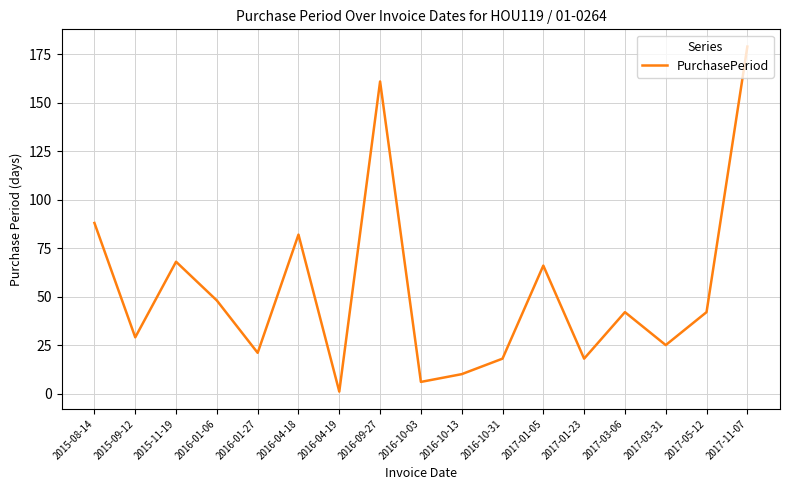

How many interior local peaks (higher than both neighbors) does the data have?

5